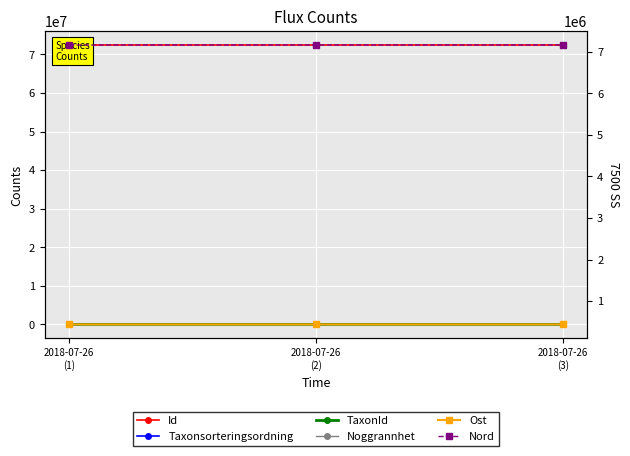

Which category has the highest value in the Ost series?

2018-07-26
(1)